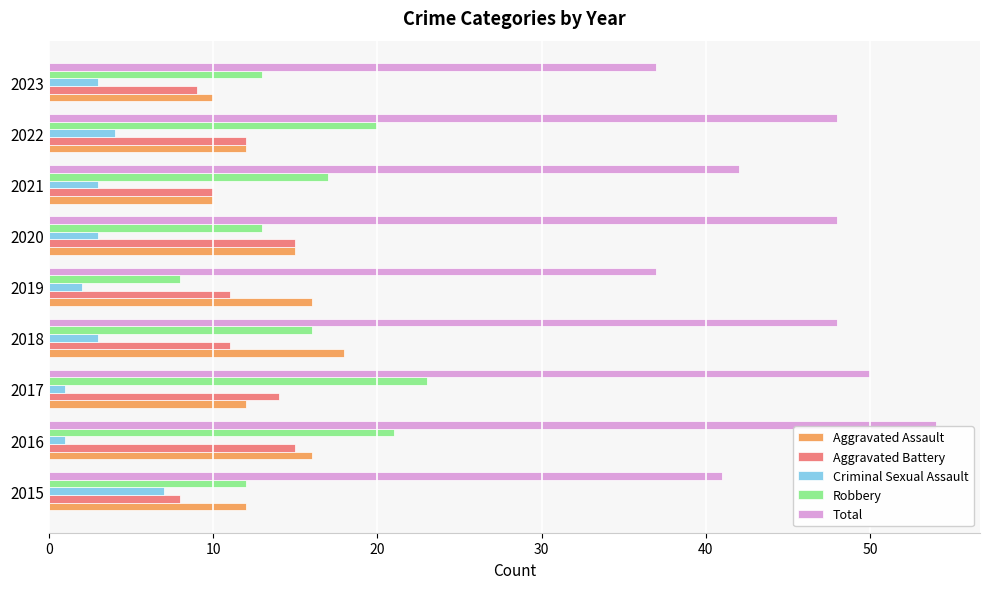

Which series has the largest total across all categories?

Total